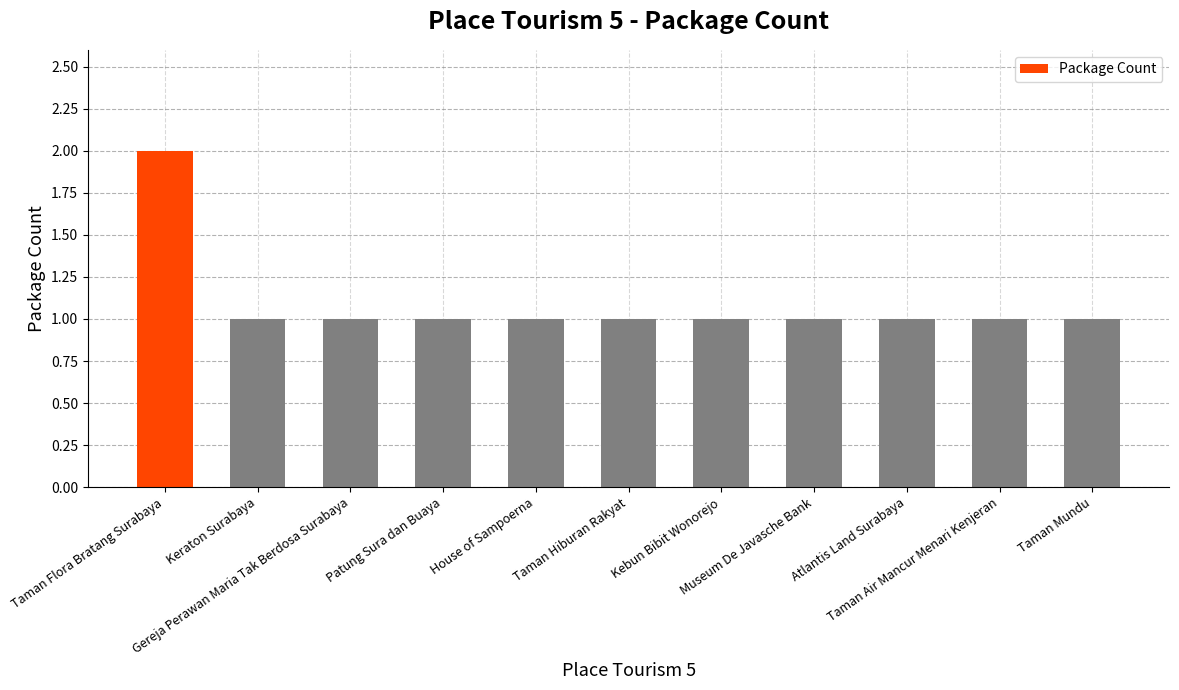

True or false: the data shows 1 at Atlantis Land Surabaya.

True